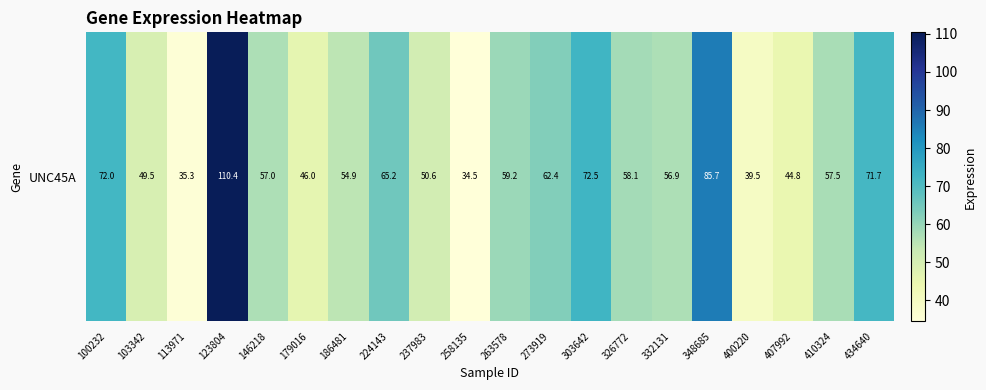

What is the difference between the maximum and second lowest values?

75.1